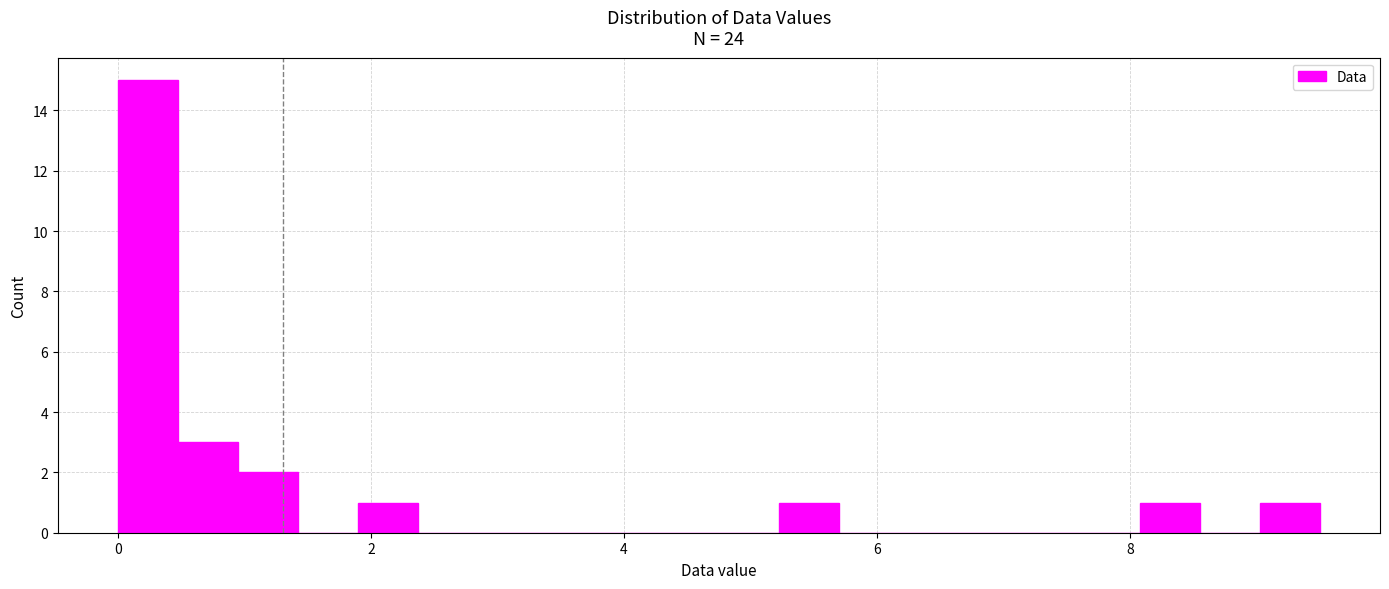

Read against the x-axis, roughly where is the centre of the tallest bar?

0.2